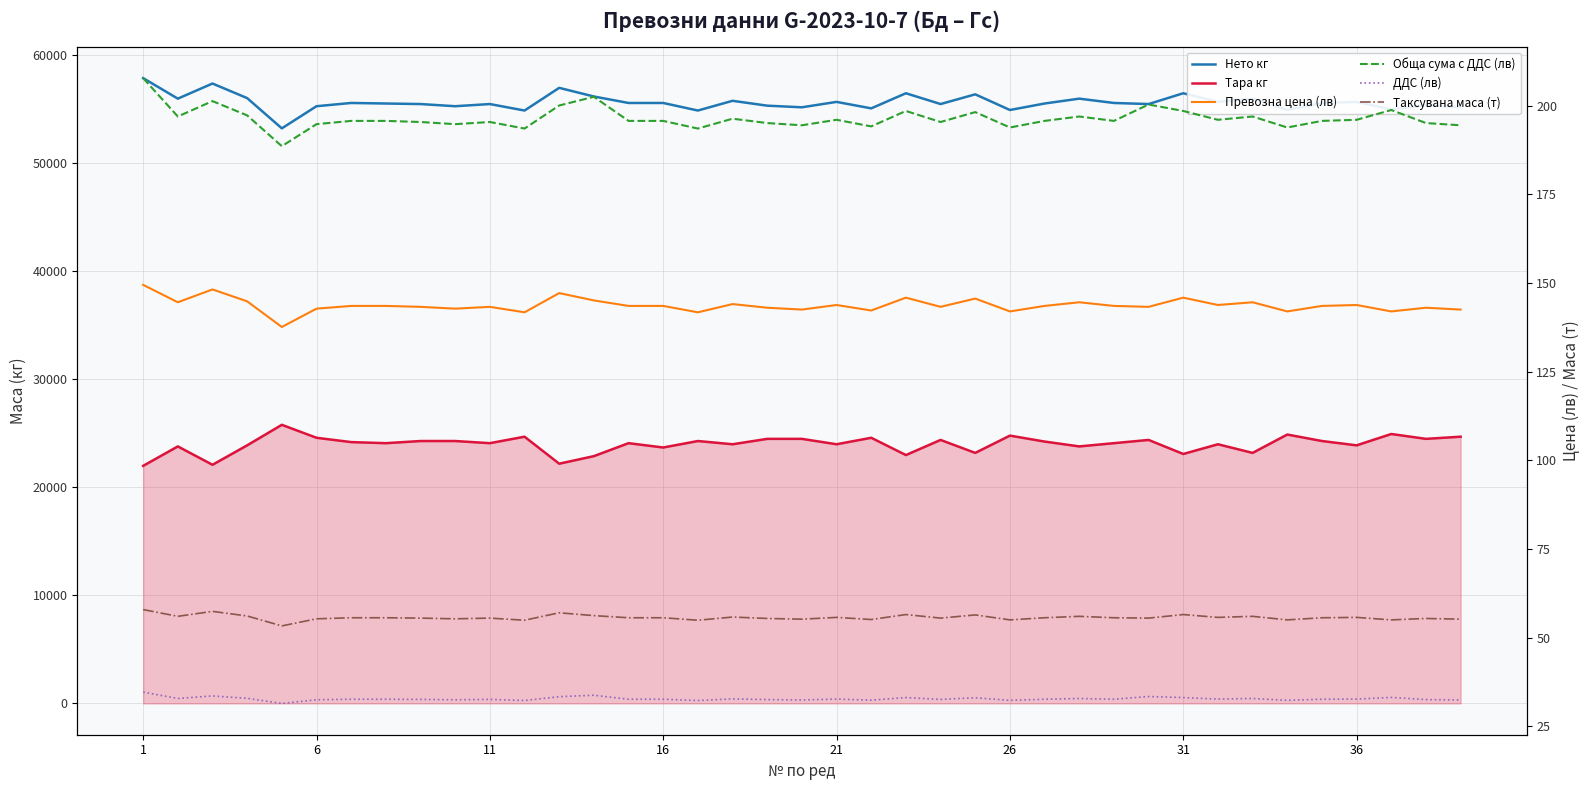

How many lines are shown in the chart?

6